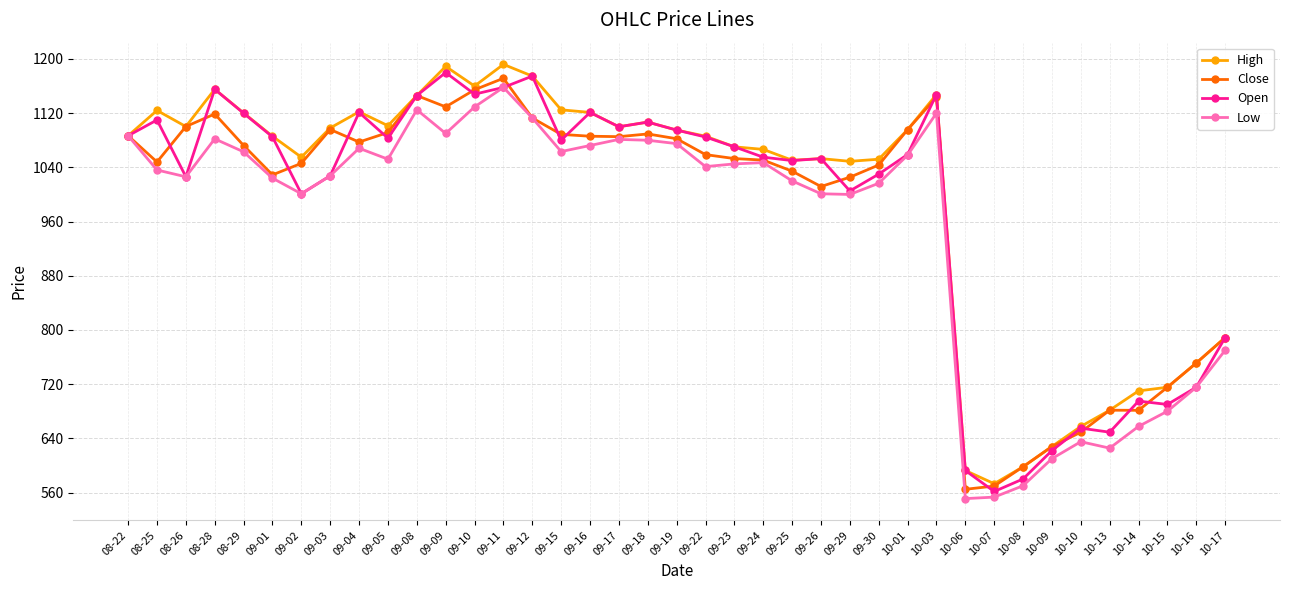

At how many categories does at least one series exceed 606?

36